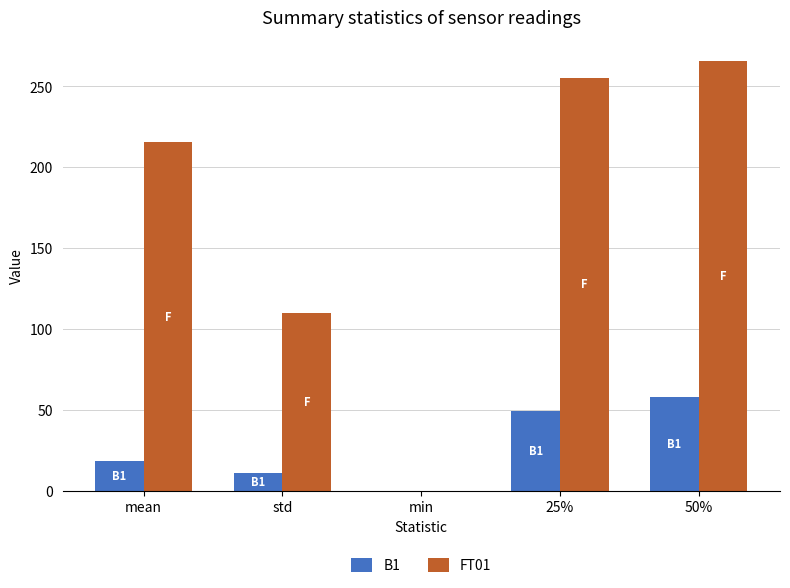

At which label does B1 first exceed 18?

mean